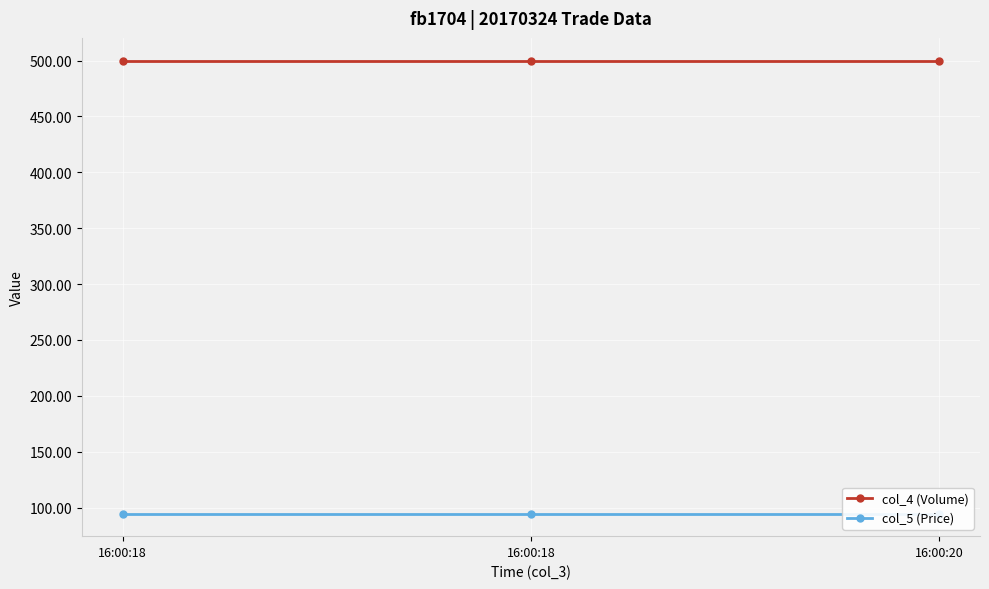

Is the value of col_4 (Volume) at 16:00:20 greater than the value of col_5 (Price) at 16:00:18?

Yes